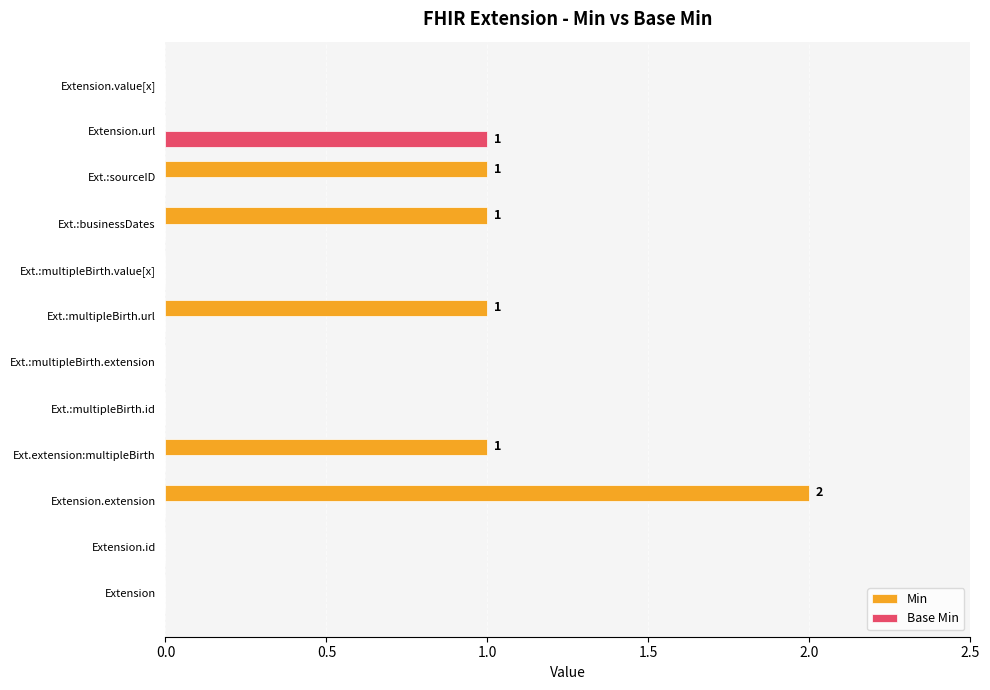

Which series changed the most between Ext.:multipleBirth.extension and Ext.:multipleBirth.url?

Min